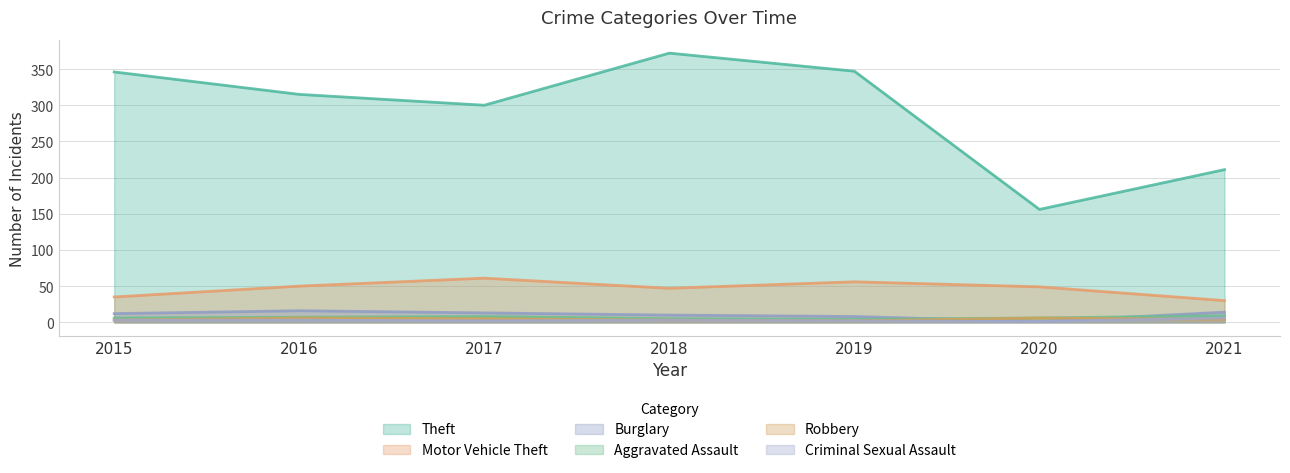

Count the number of data series in this chart.

6